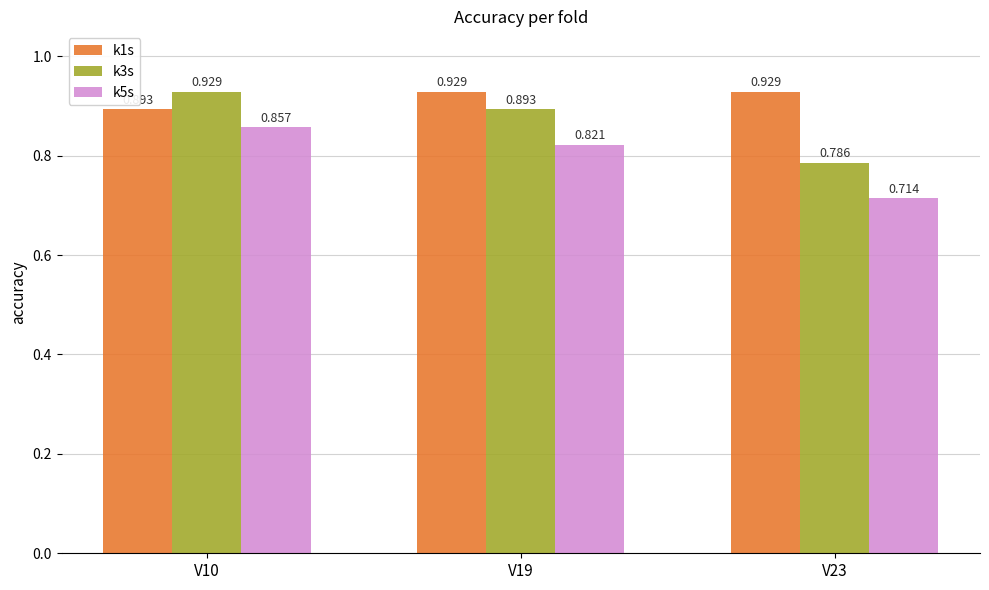

Which label corresponds to the smallest value in the chart?

V23